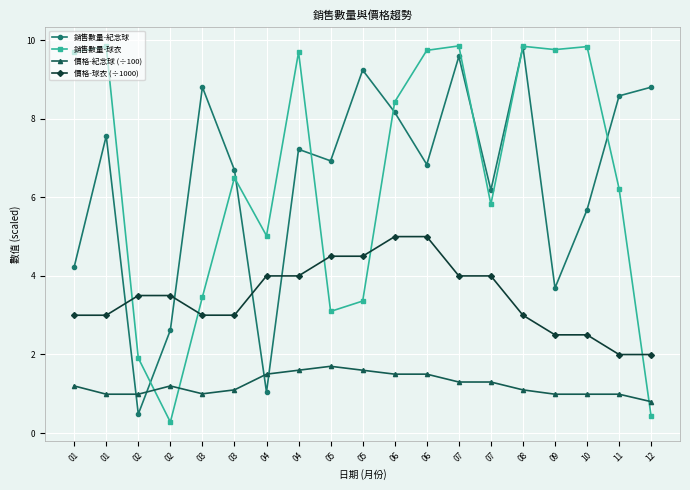

Is this an area chart (filled region under the line)?

No